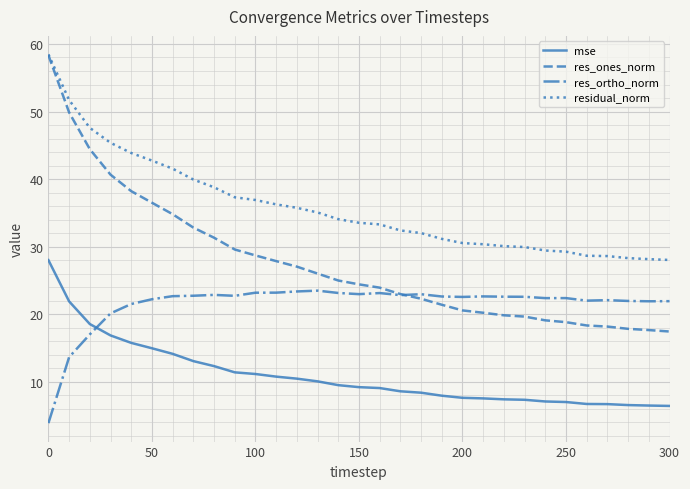

What is the difference between the maximum and second lowest values in the mse series?

21.5